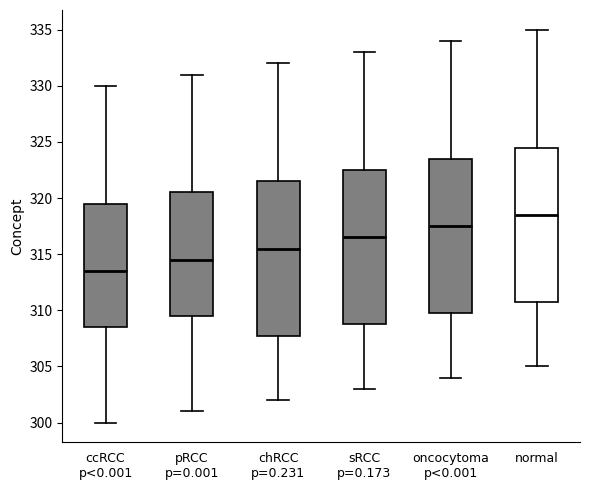

Reading left to right, transcribe this box plot: for each box, give where its median line is, the range the box spans, and where its two whiskers end, as read against the y-axis. The values are not printed on the chart, so give them approximately, as read against the axis.

ccRCC p<0.001: median 313.5, box 308.5 to 319.5, whiskers 300.0 to 330.0
pRCC p=0.001: median 314.5, box 309.5 to 320.5, whiskers 301.0 to 331.0
chRCC p=0.231: median 315.5, box 308.0 to 321.5, whiskers 302.0 to 332.0
sRCC p=0.173: median 316.5, box 309.0 to 322.5, whiskers 303.0 to 333.0
oncocytoma p<0.001: median 317.5, box 310.0 to 323.5, whiskers 304.0 to 334.0
normal: median 318.5, box 311.0 to 324.5, whiskers 305.0 to 335.0